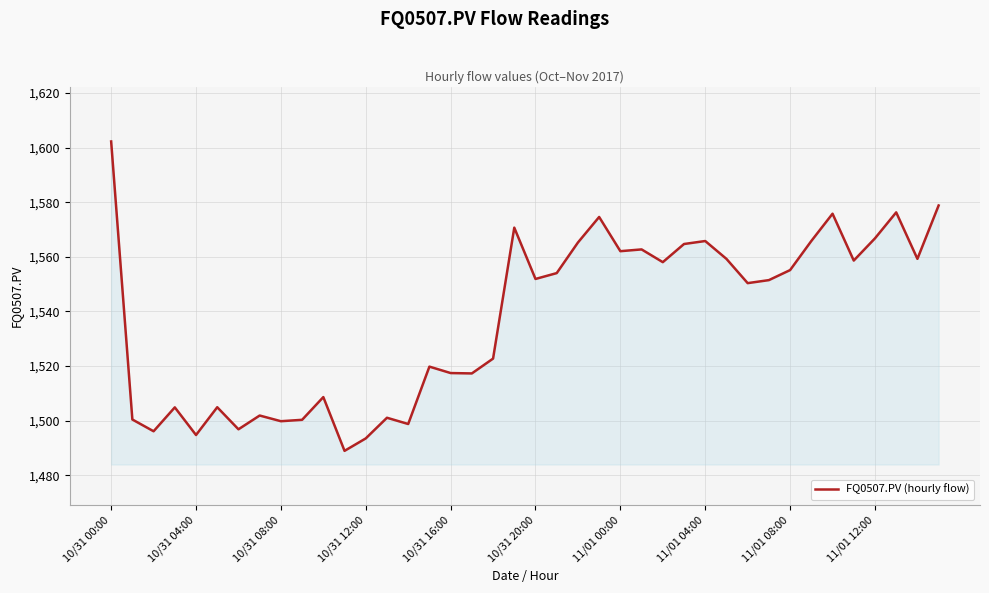

Does the chart have visible grid lines?

Yes